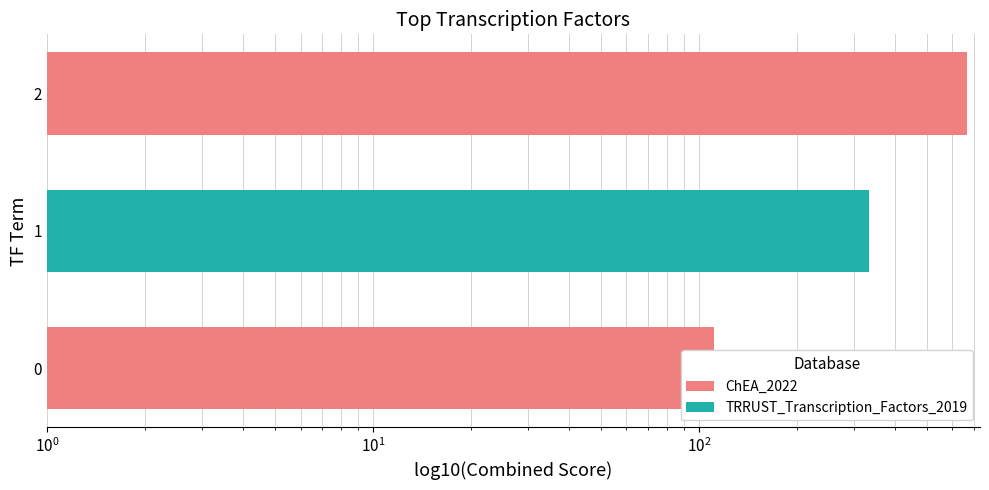

Does the chart contain stacked bars?

No